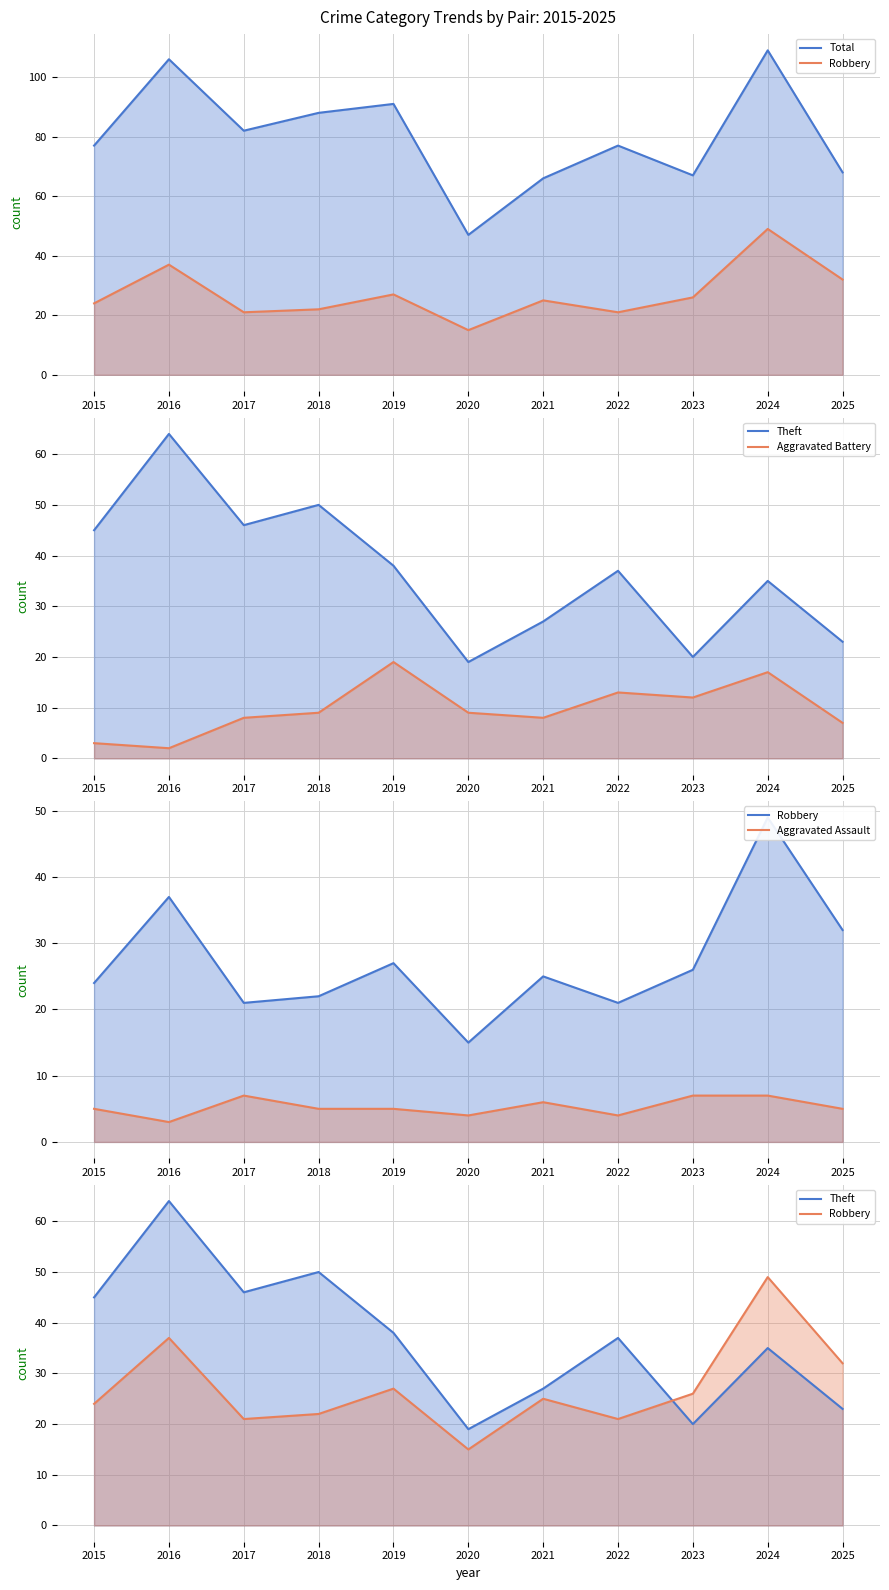

Reading left to right, what are all the values shown in this chart?

Total: 77	106	82	88	91	47	66	77	67	109	68
Robbery: 24	37	21	22	27	15	25	21	26	49	32
Theft: 45	64	46	50	38	19	27	37	20	35	23
Aggravated Battery: 3	2	8	9	19	9	8	13	12	17	7
Aggravated Assault: 5	3	7	5	5	4	6	4	7	7	5